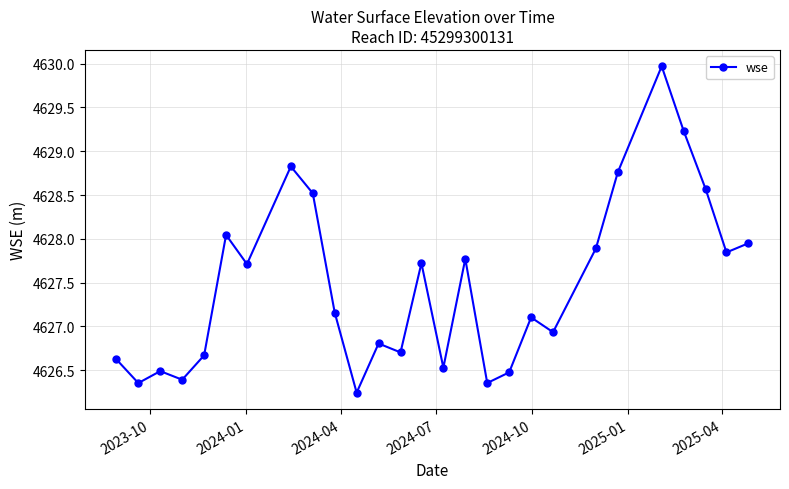

How many points are lower than both their immediate neighbors (excluding endpoints)?

9